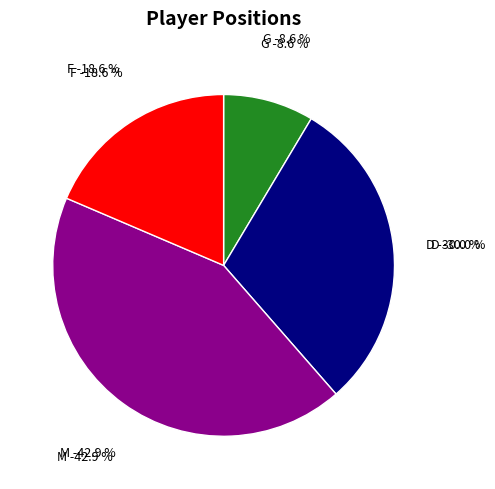

How many segments does this pie chart have?

4